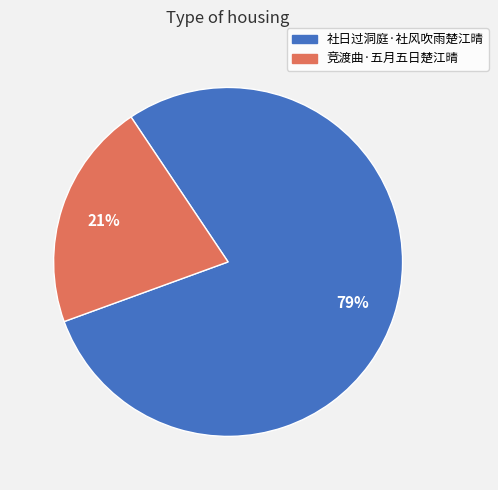

Is it true that 社日过洞庭·社风吹雨楚江晴 is 93% of the pie?

False